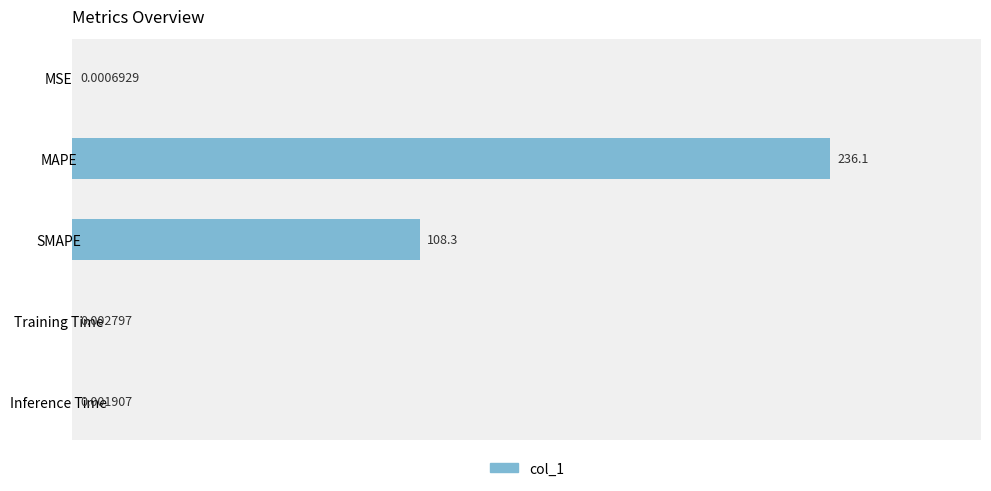

At which label is the value closest to 118?

SMAPE